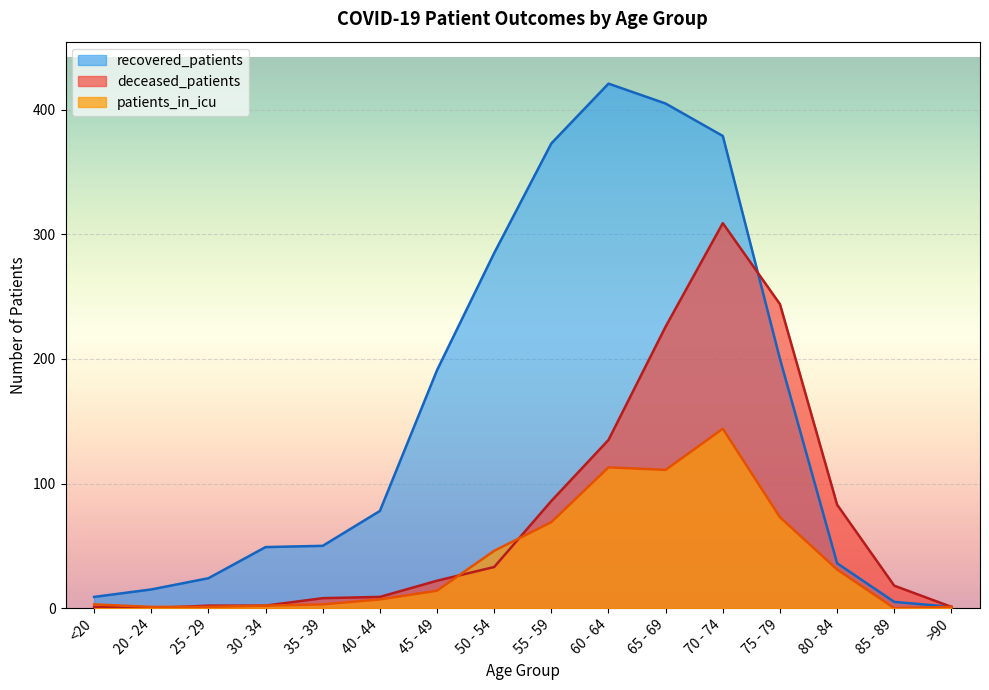

What is the difference between the deceased_patients values at 75 - 79 and >90?

243